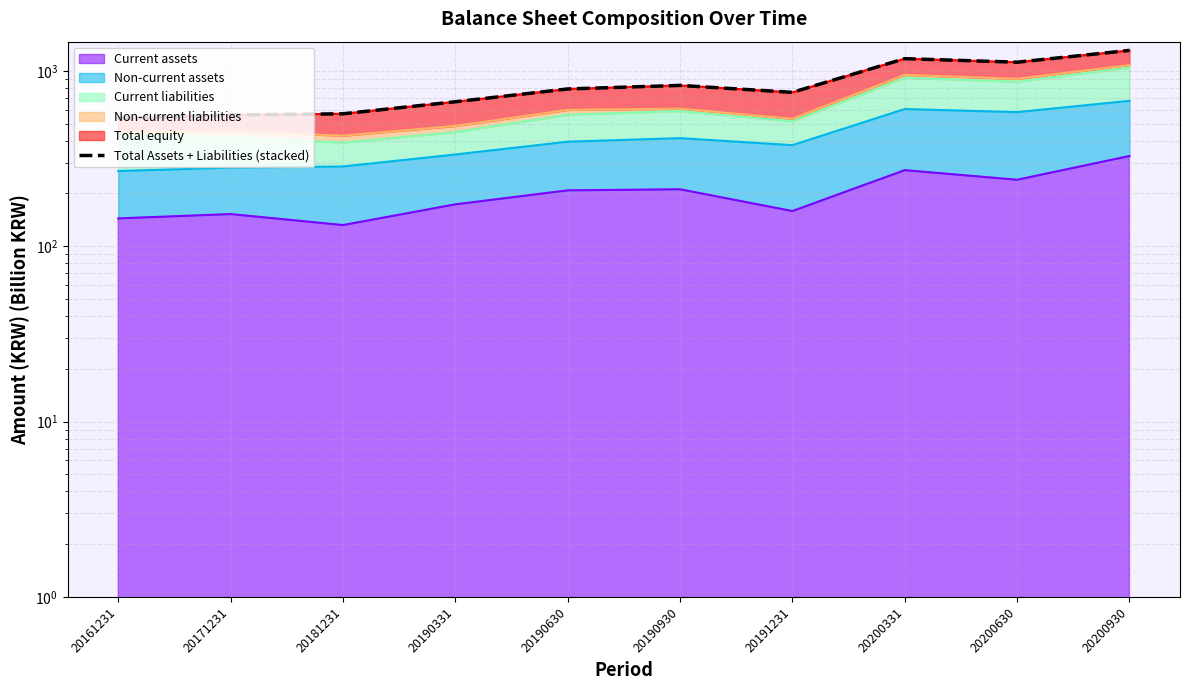

At which category does the chart reach its minimum across all series?

20161231